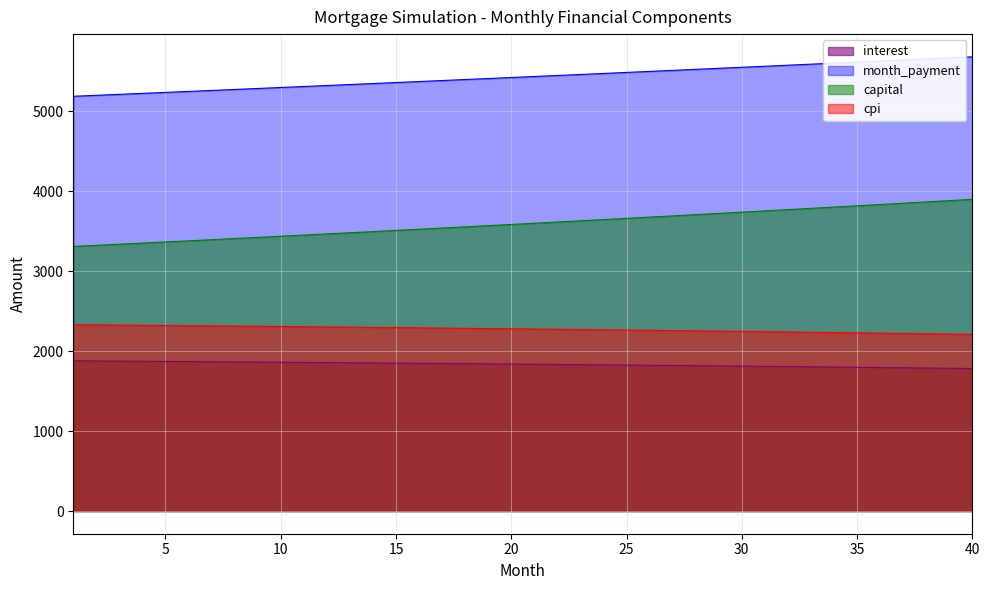

Does the chart display data point markers on the line(s)?

No